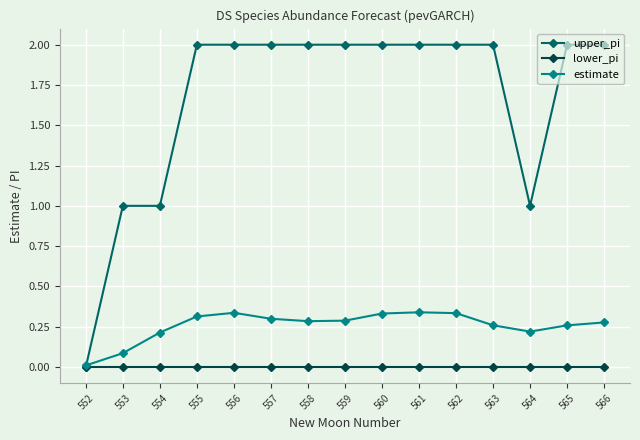

List the series in order of their peak value, highest first.

upper_pi, estimate, lower_pi